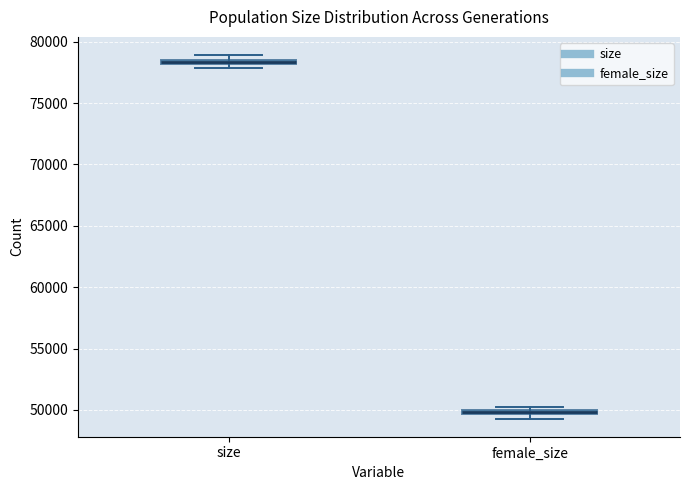

Where is the upper edge of the box for size on the y-axis? The values are not printed on the chart, so give them approximately, as read against the axis.

78500